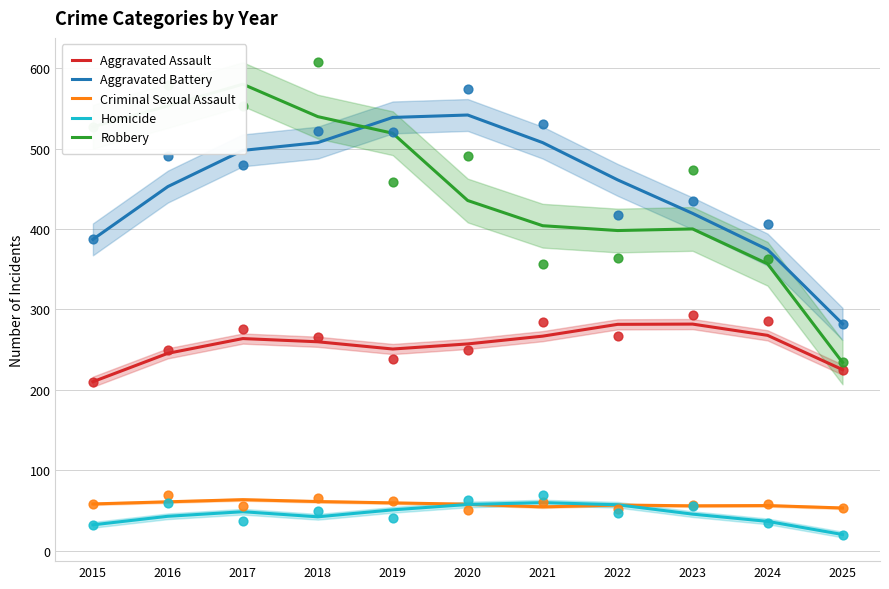

What are all the series names shown in the legend?

Aggravated Assault, Aggravated Battery, Criminal Sexual Assault, Homicide, Robbery